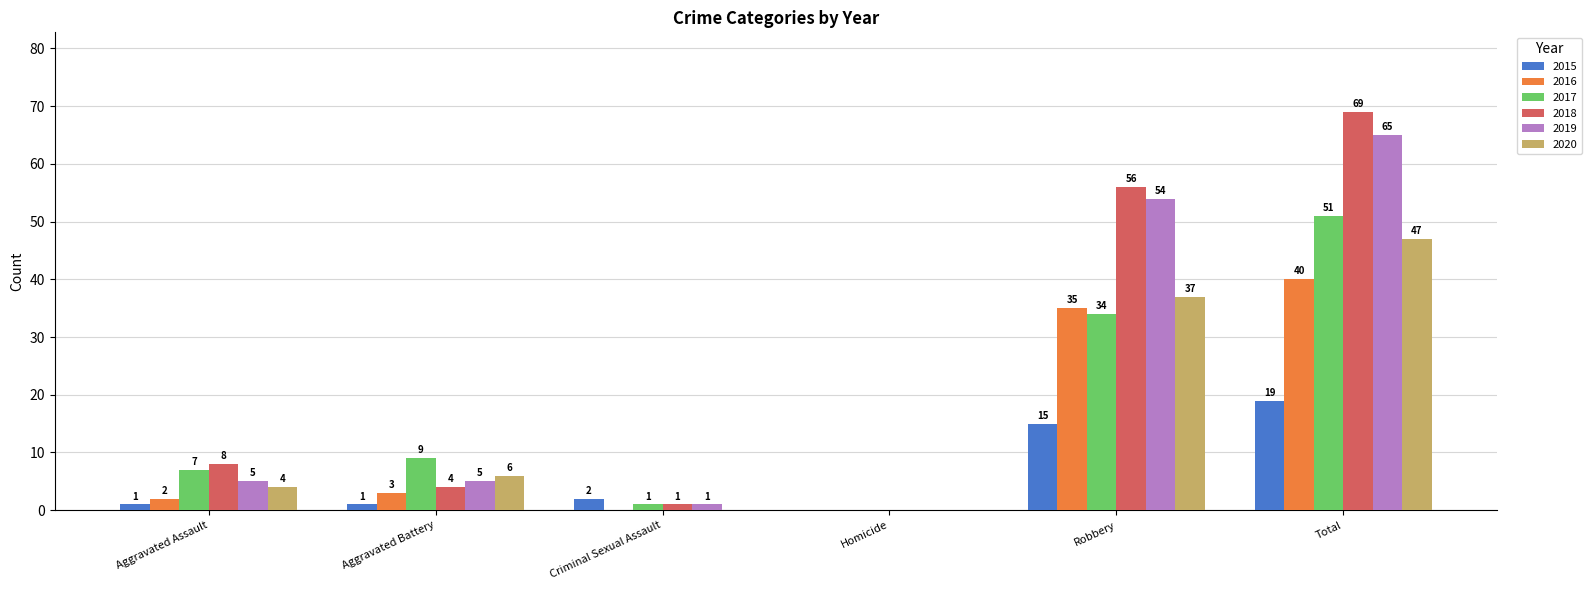

Which series has the largest total across all categories?

2018